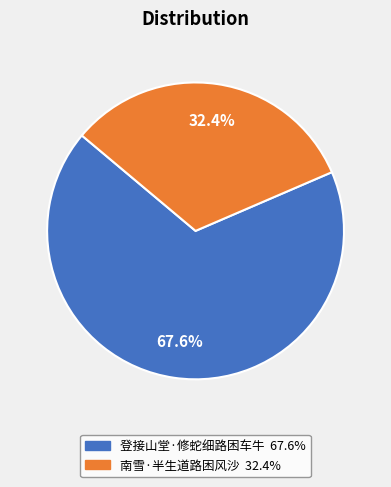

To the nearest percent, what percentage of the pie is 登接山堂·修蛇细路困车牛?

68%